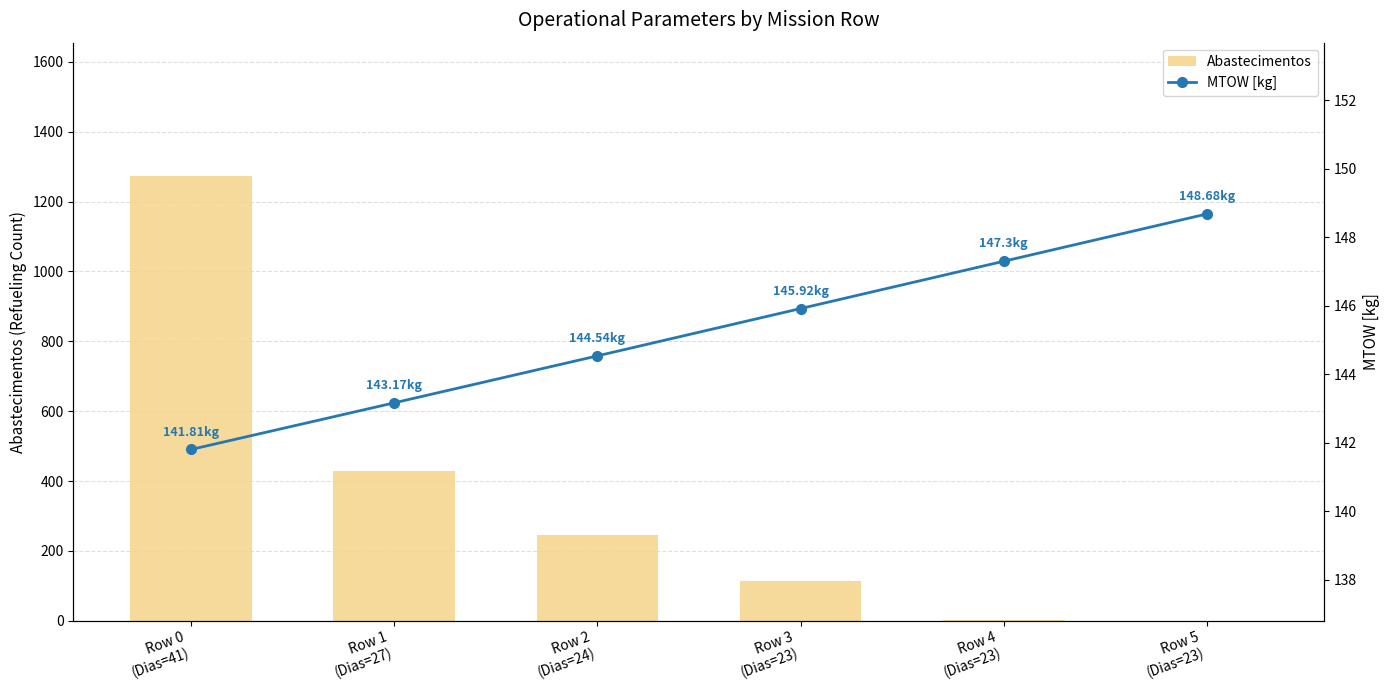

Between Row 0
(Dias=41) and Row 5
(Dias=23), which is larger?

Row 0
(Dias=41)